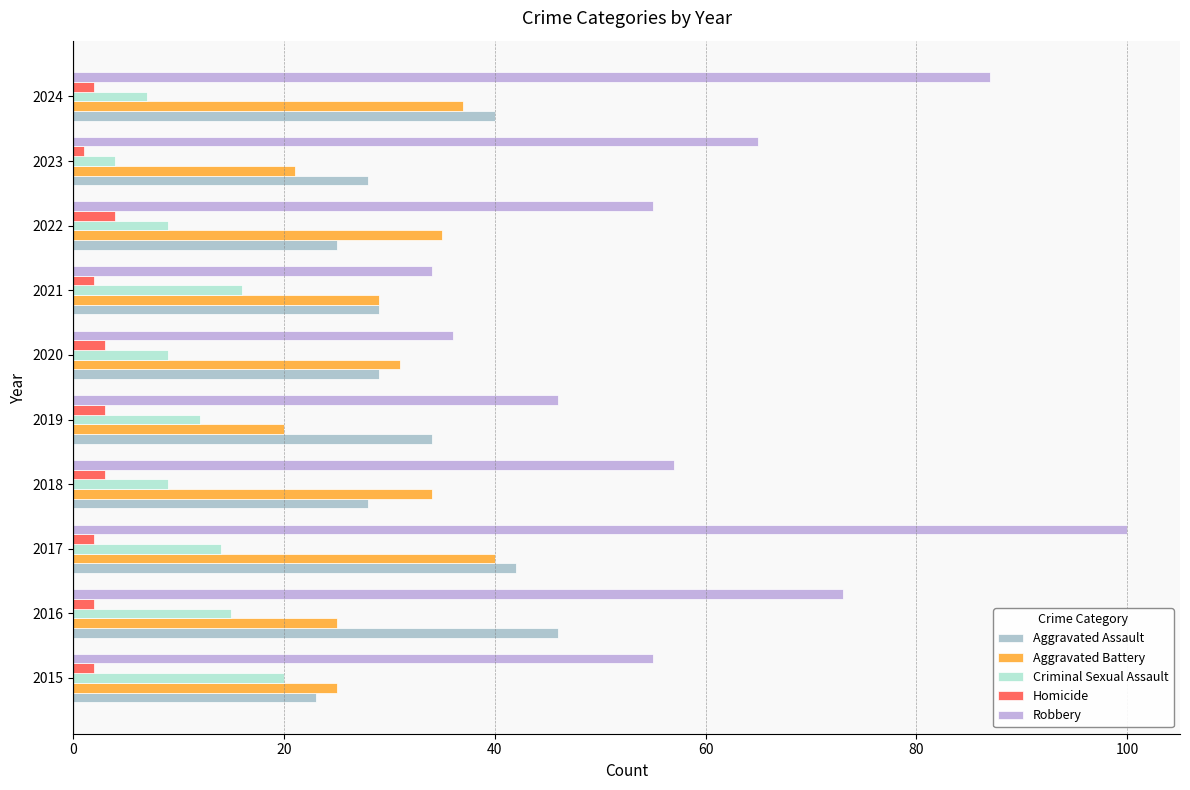

How many data points in Aggravated Battery are less than 31?

5